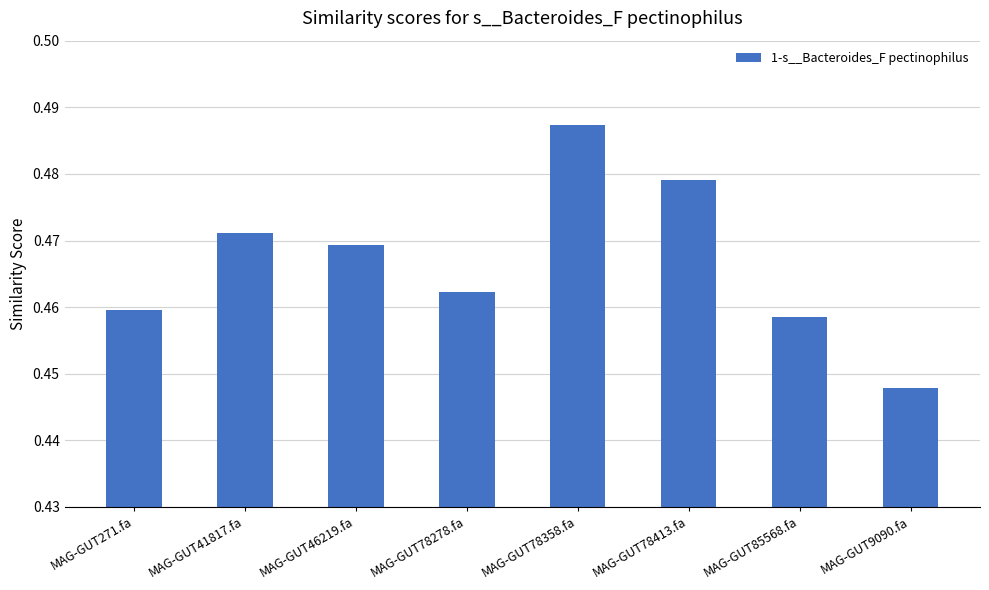

Count the number of data series in this chart.

1